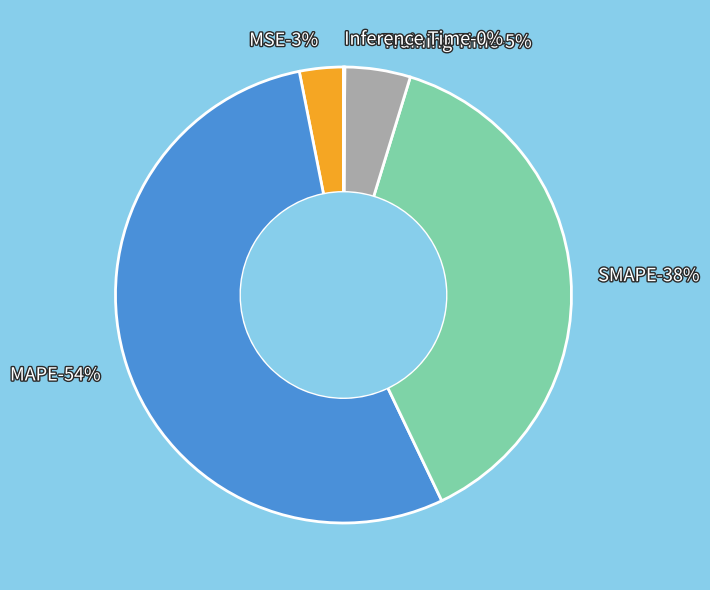

Which category has the smallest portion of the pie?

Inference Time